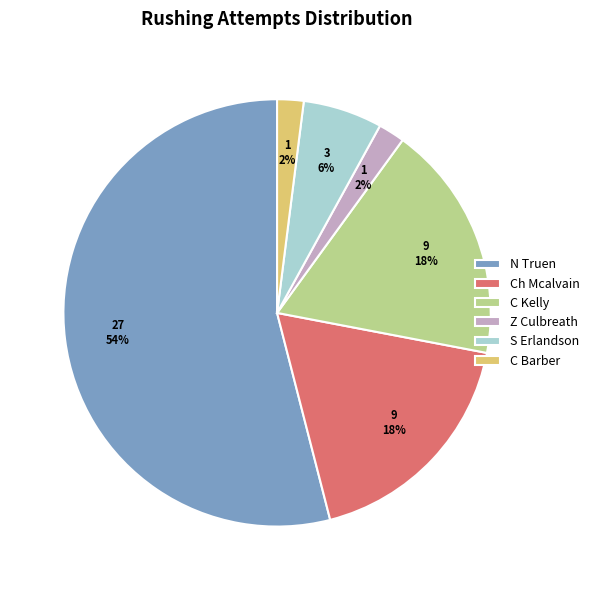

What is the largest slice in the pie chart?

N Truen